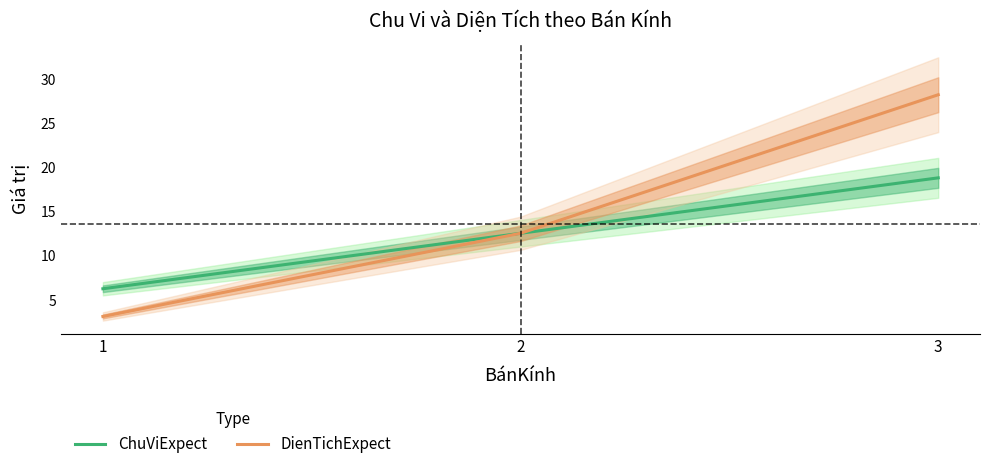

What is the value of the DienTichExpect point at the 1st from the left?

3.1